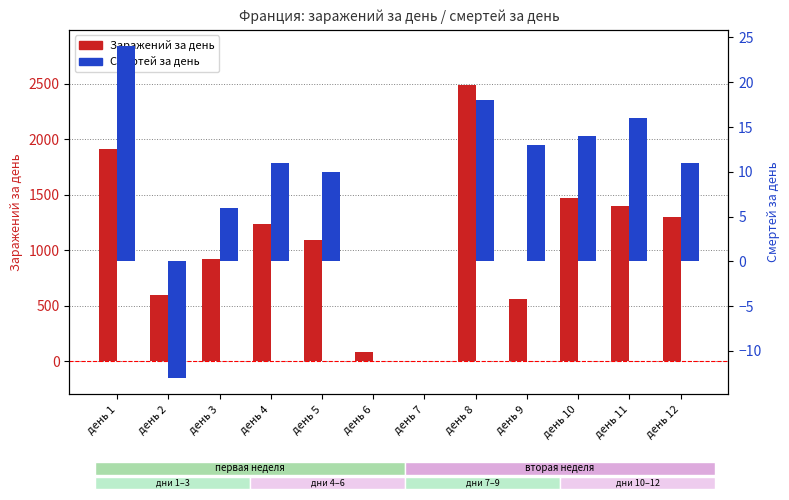

How many data points in Заражений за день are above 1236?

5